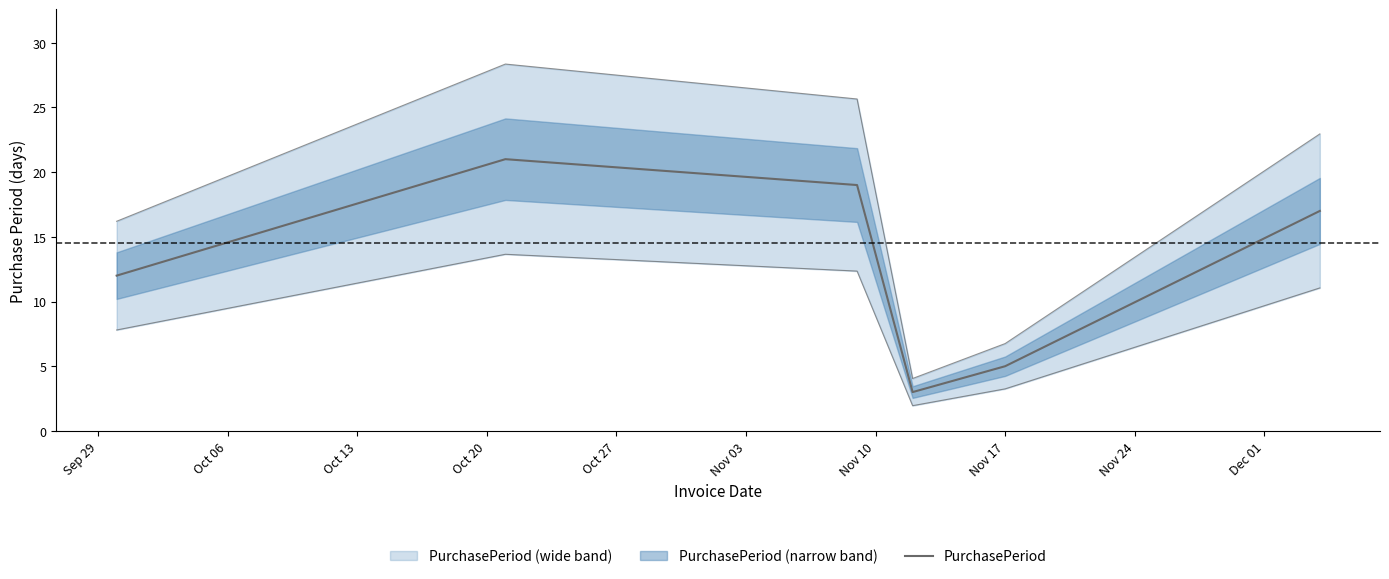

Count the values in the range 5 to 19.

4